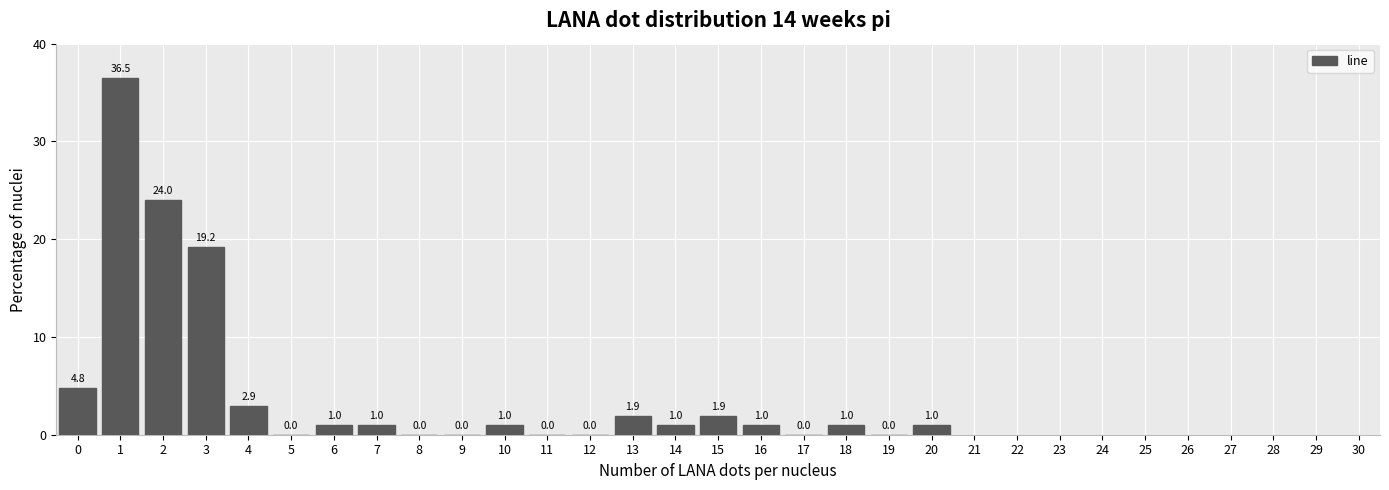

Reading left to right, extract all data points from this chart.

0=4.8	1=36.5	2=24.0	3=19.2	4=2.9	5=0.0	6=1.0	7=1.0	8=0.0	9=0.0	10=1.0	11=0.0	12=0.0	13=1.9	14=1.0	15=1.9	16=1.0	17=0.0	18=1.0	19=0.0	20=1.0